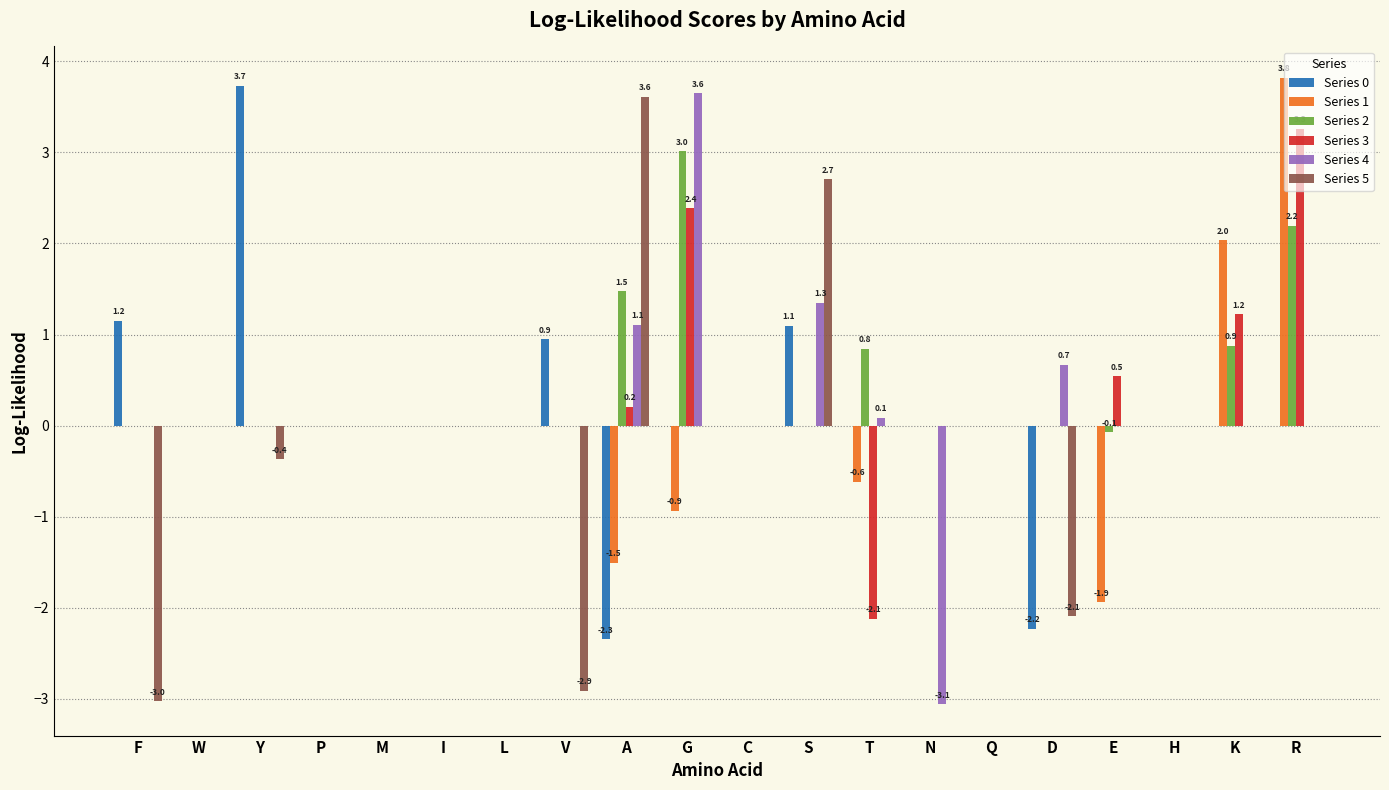

True or false: Series 4 has a value of -4.4 at F.

False